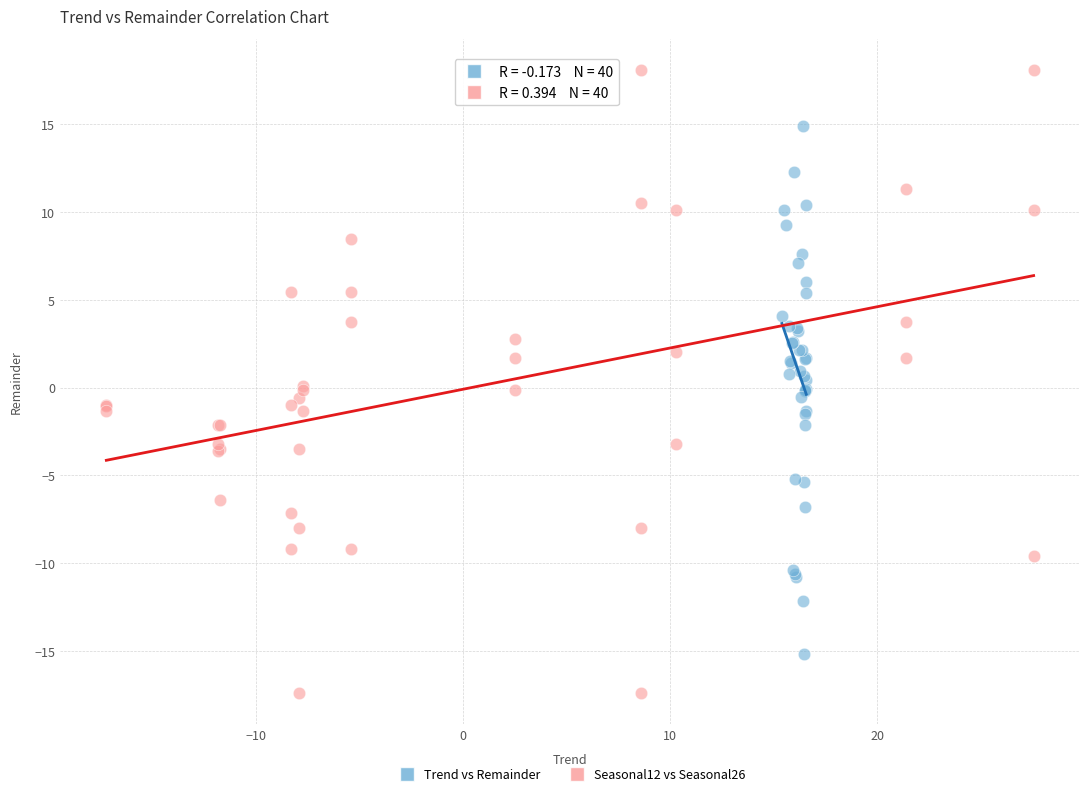

Which series has the widest spread of Y values?

Seasonal12 vs Seasonal26